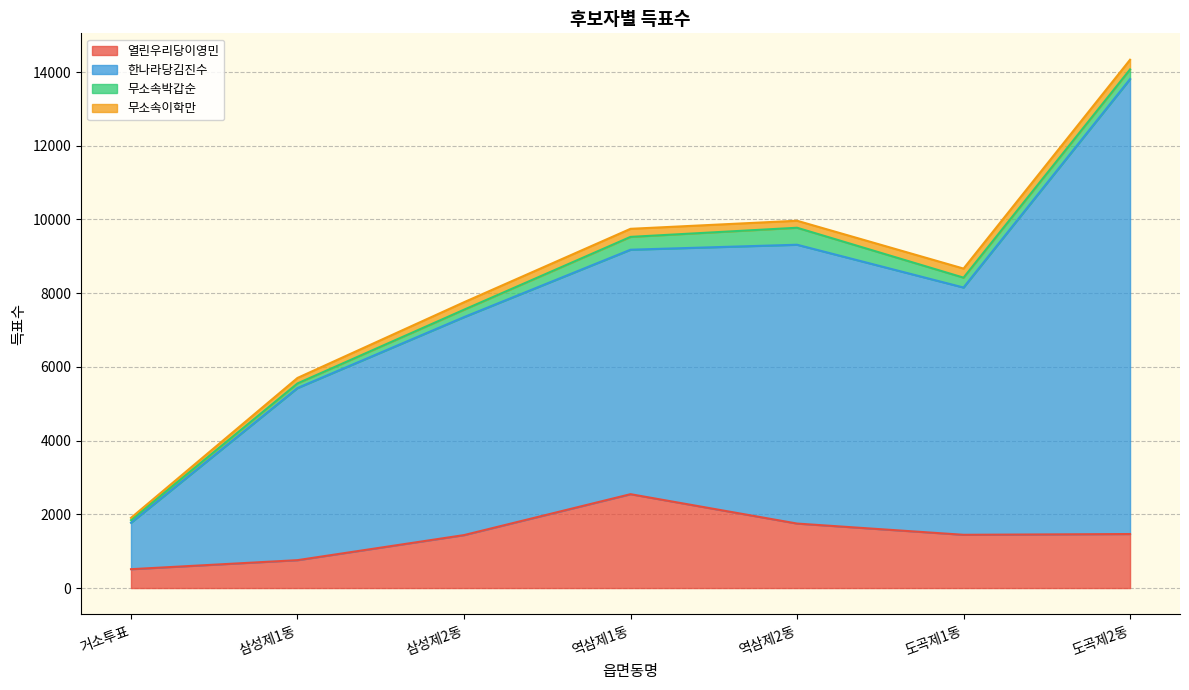

At which category is the sum across all series the highest?

도곡제2동